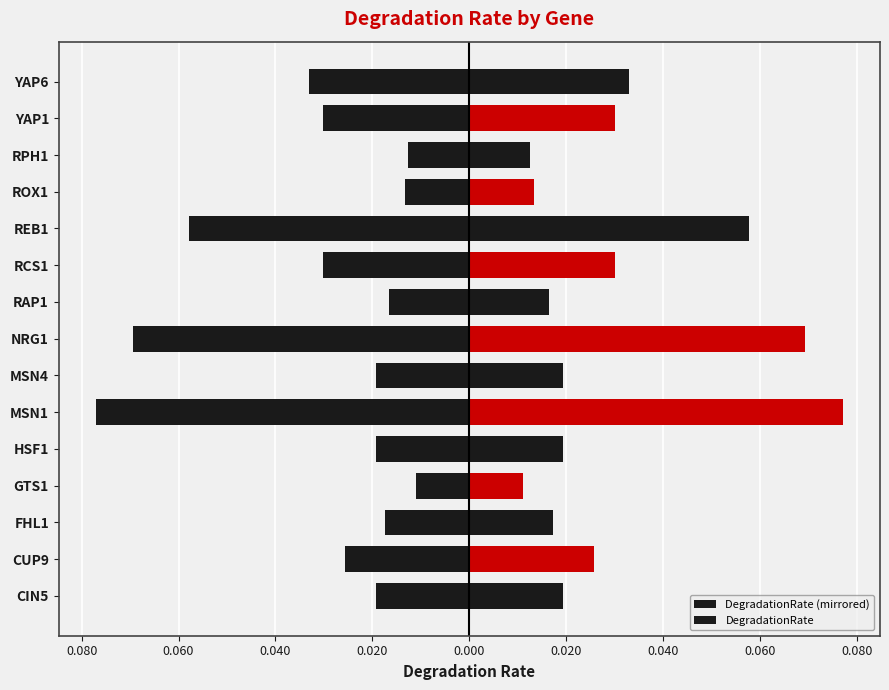

List the series in order of their overall mean, lowest first.

DegradationRate (mirrored), DegradationRate